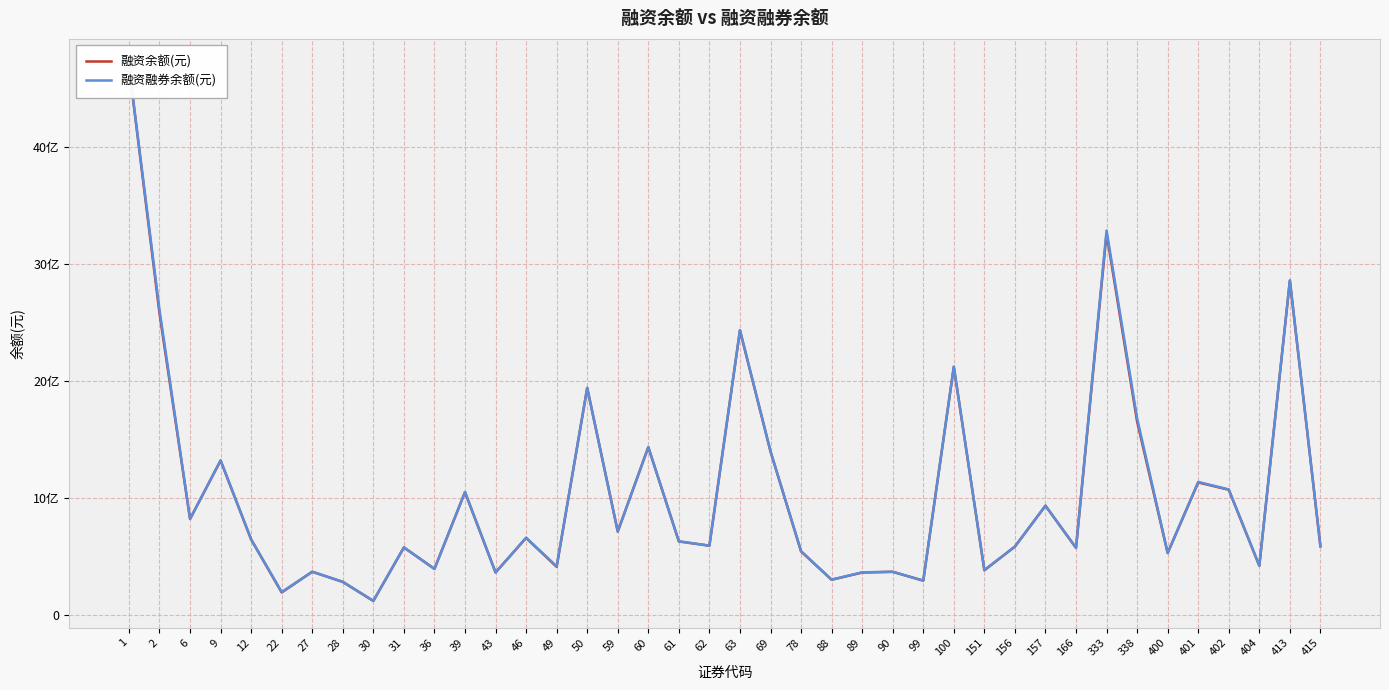

What is the average value of the 融资融券余额(元) series?

1042370996